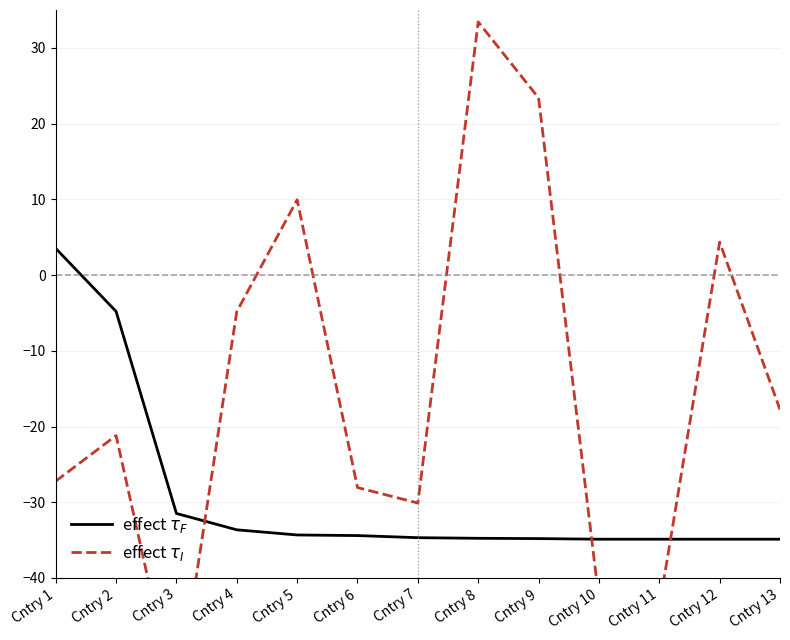

Between which two adjacent categories do effect $\tau_I$ and effect $\tau_F$ first intersect?

Cntry 3 and Cntry 4